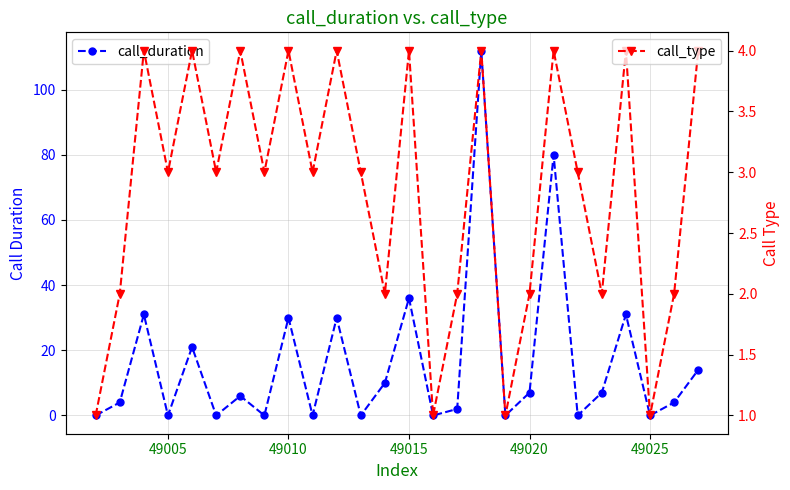

The value of call_type at 49005 is 2. True or false?

False